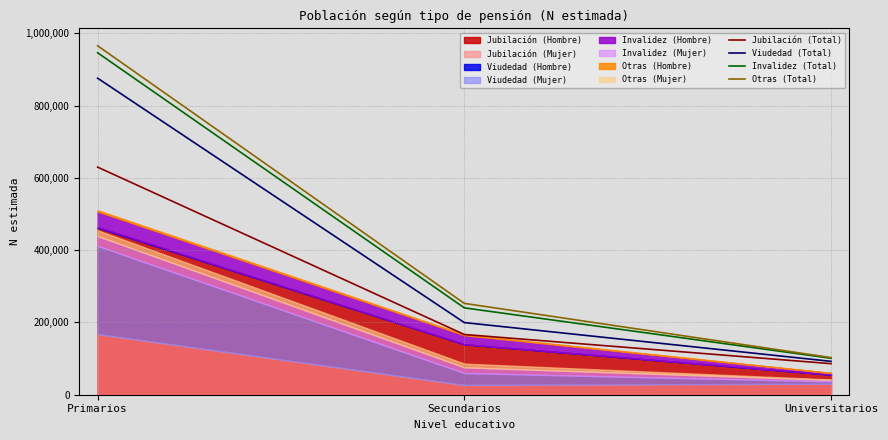

The Otras (Total) series shows 252753 at Secundarios. True or false?

True